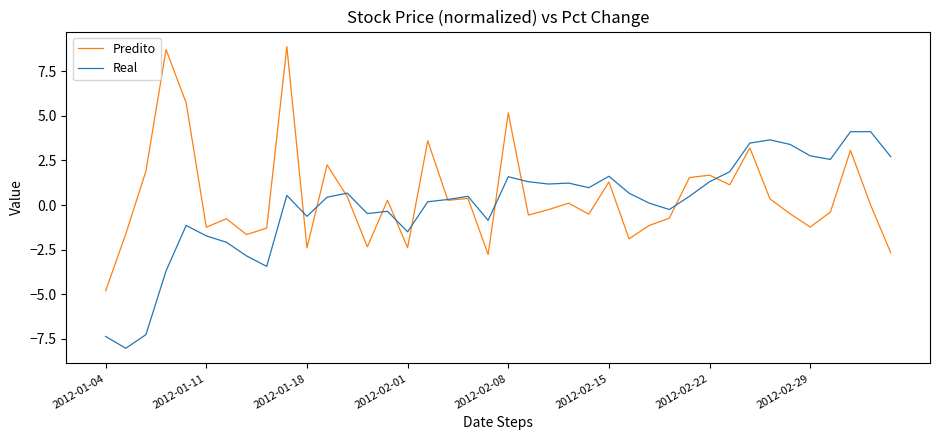

At how many categories does at least one series exceed 0?

29